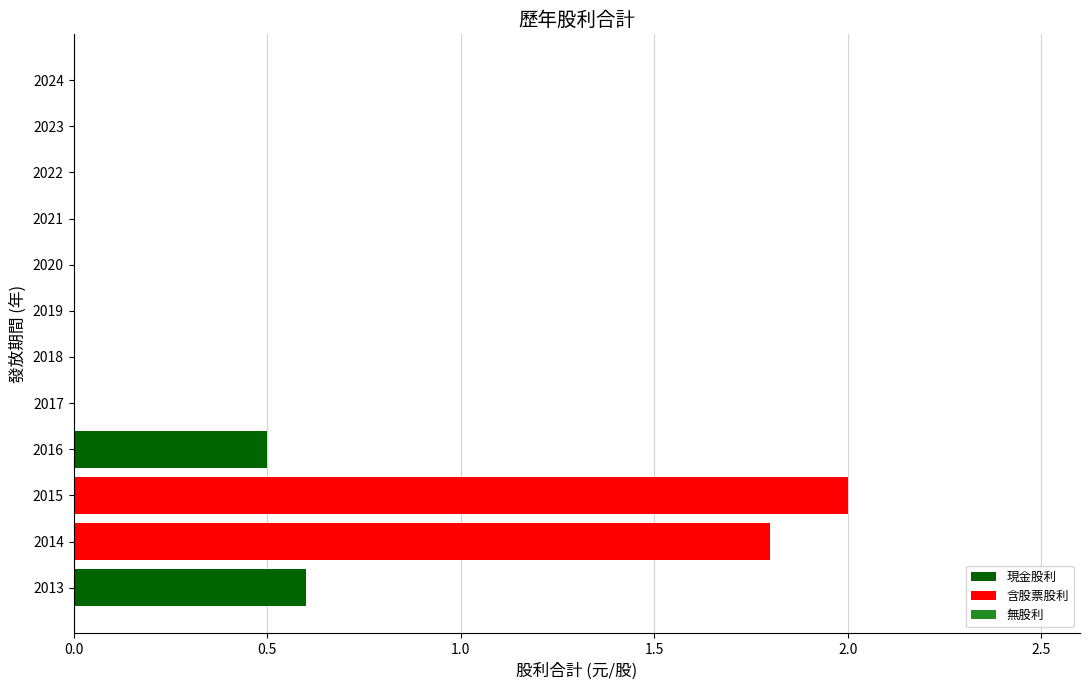

What is the sum of all values?

4.9